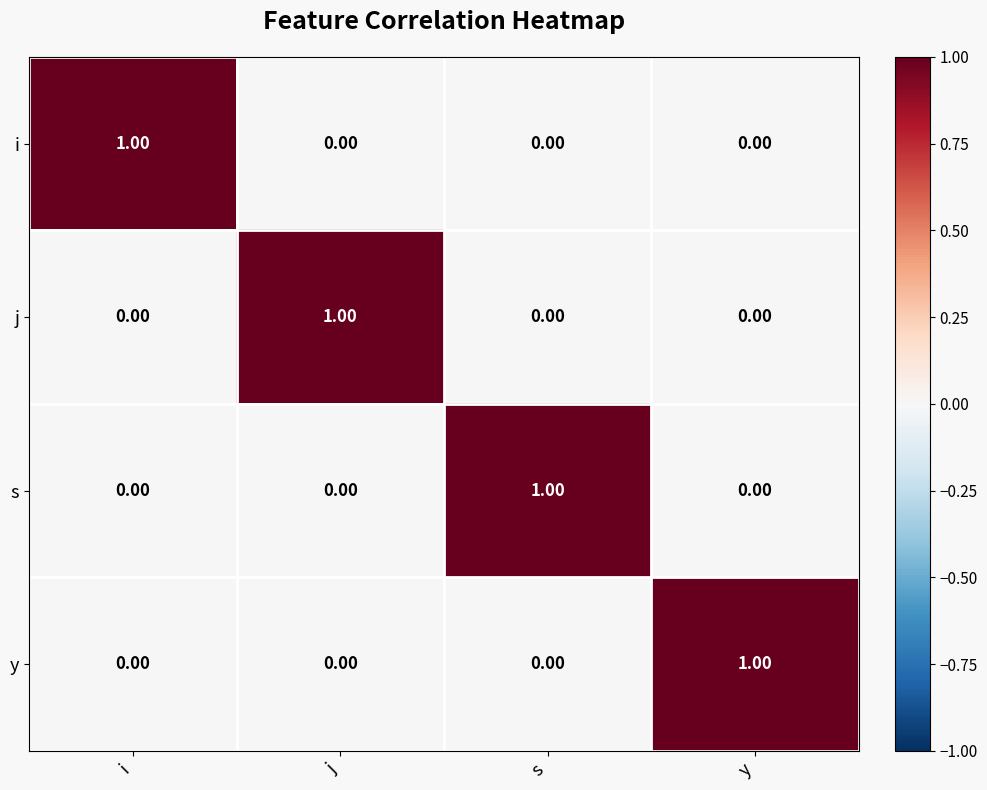

At how many categories does at least one series exceed 0?

4